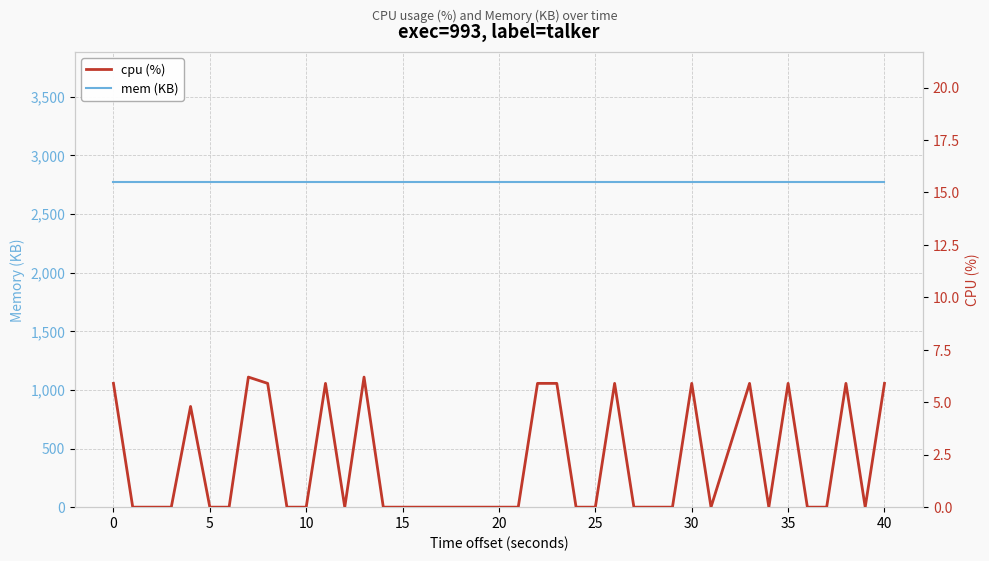

True or false: cpu (%) has more than 2 points higher than both neighbors.

True